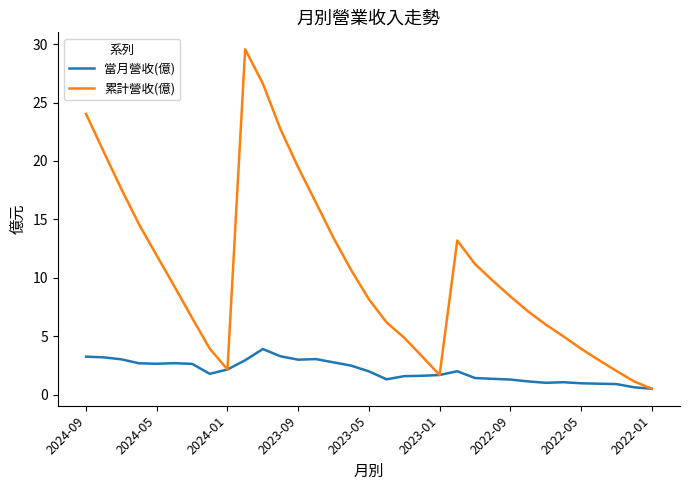

Which series has the widest spread of values?

累計營收(億)